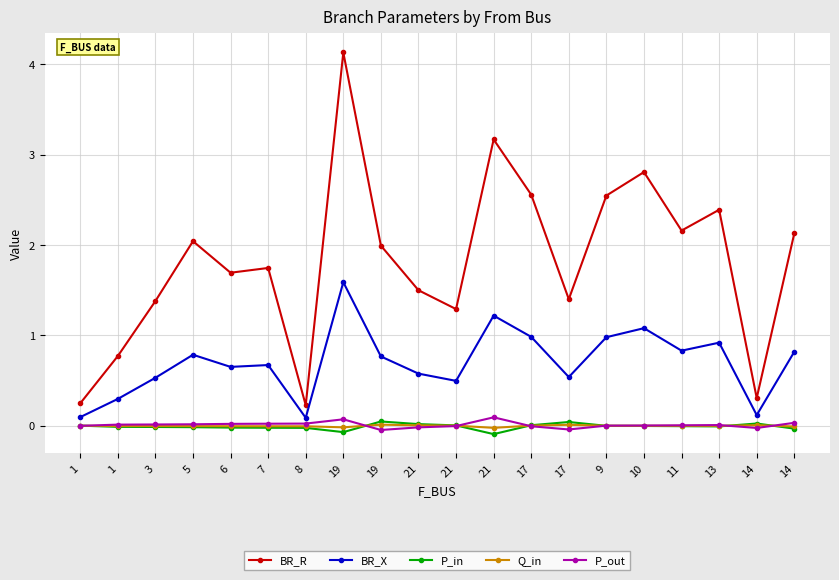

How many distinct data groups are displayed?

5